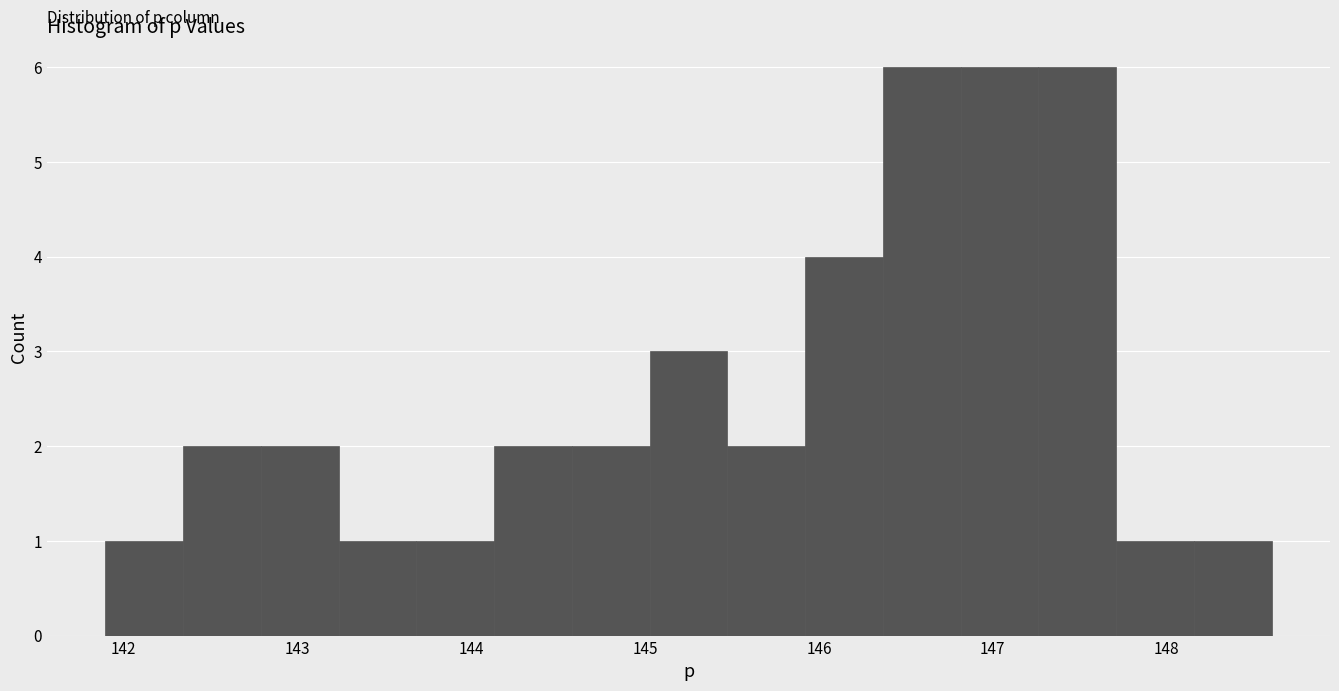

Reading left to right, transcribe this chart: for each bar, give the range it covers on the x-axis and its height. Neither the bar edges nor the heights are printed on the chart, so give them approximately, as read against the axes.

141.9 to 142.3: 1
142.3 to 142.8: 2
142.8 to 143.2: 2
143.2 to 143.7: 1
143.7 to 144.1: 1
144.1 to 144.6: 2
144.6 to 145.0: 2
145.0 to 145.5: 3
145.5 to 145.9: 2
145.9 to 146.4: 4
146.4 to 146.8: 6
146.8 to 147.3: 6
147.3 to 147.7: 6
147.7 to 148.2: 1
148.2 to 148.6: 1